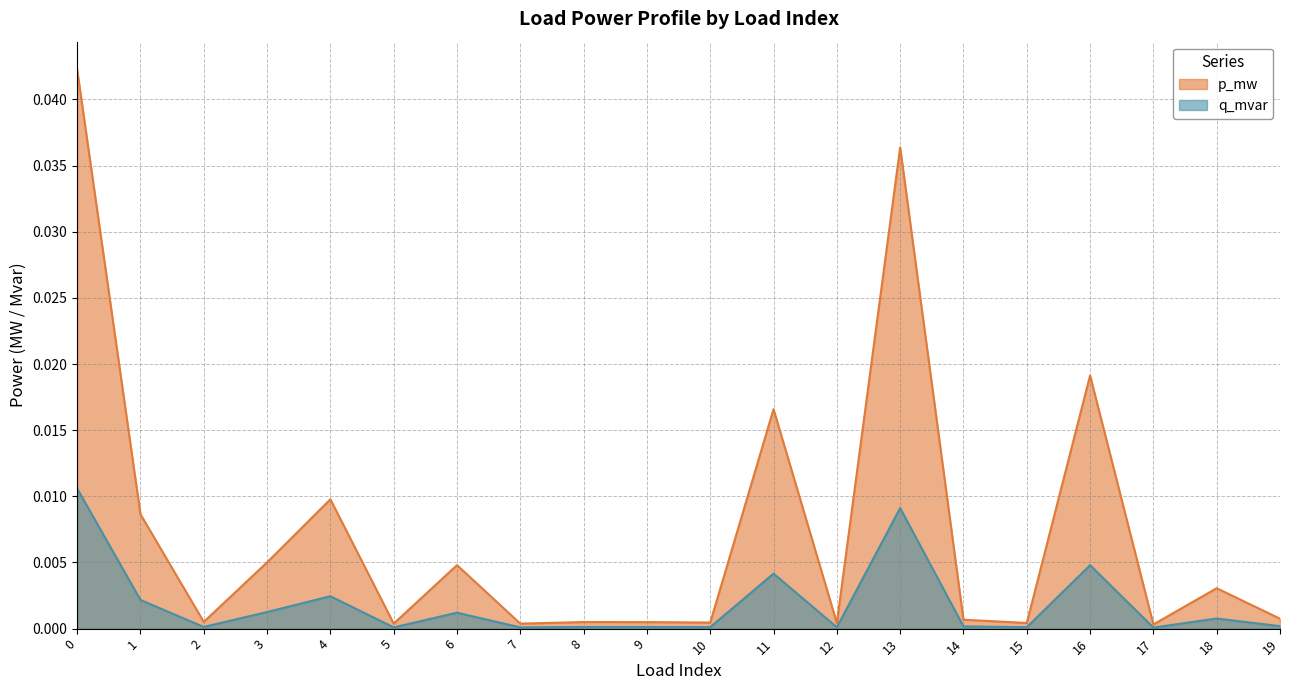

Rank the categories by q_mvar value from highest to lowest.

0, 13, 16, 11, 4, 1, 3, 6, 18, 19, 14, 2, 8, 9, 10, 15, 12, 5, 7, 17